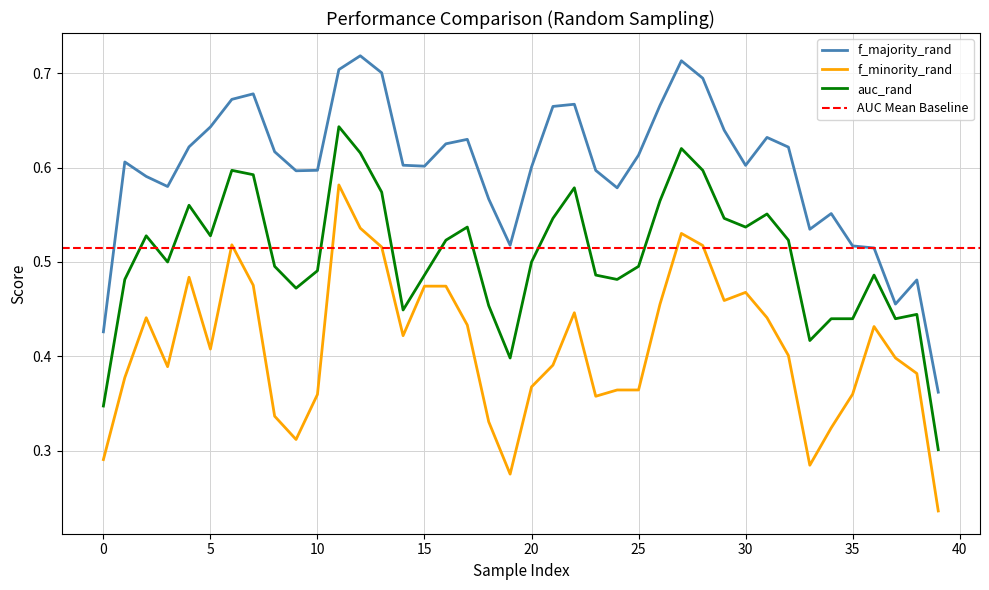

True or false: f_majority_rand and auc_rand cross at least once.

False